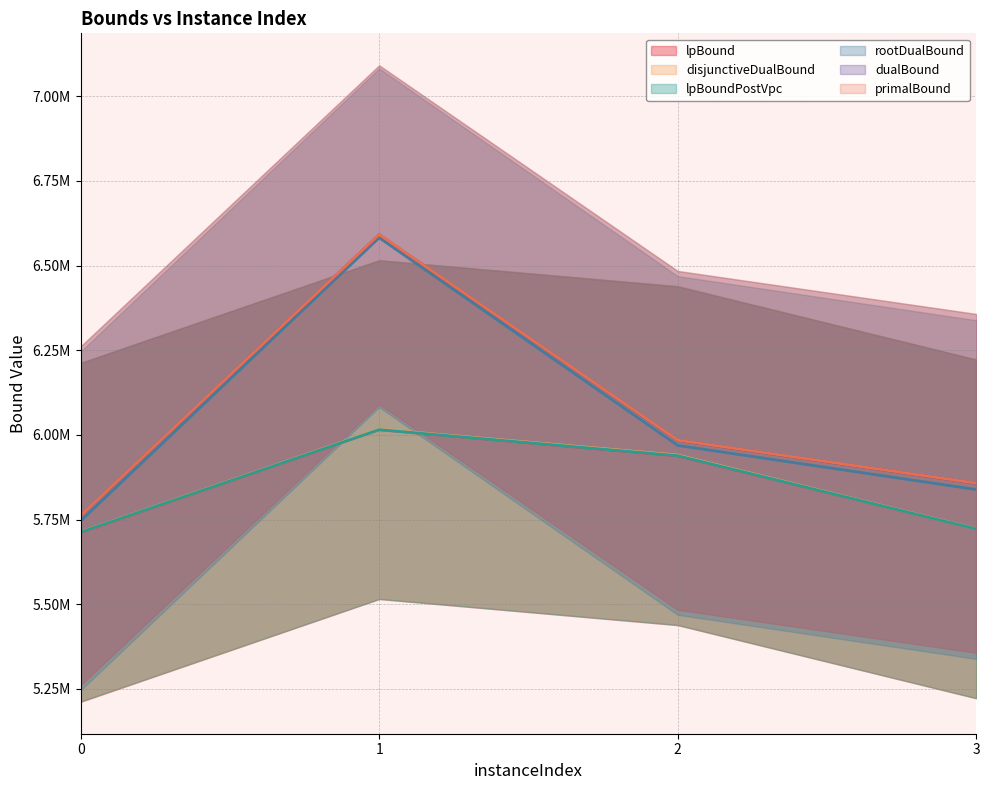

List the series in order of their peak value, highest first.

primalBound, dualBound, rootDualBound, disjunctiveDualBound, lpBound, lpBoundPostVpc